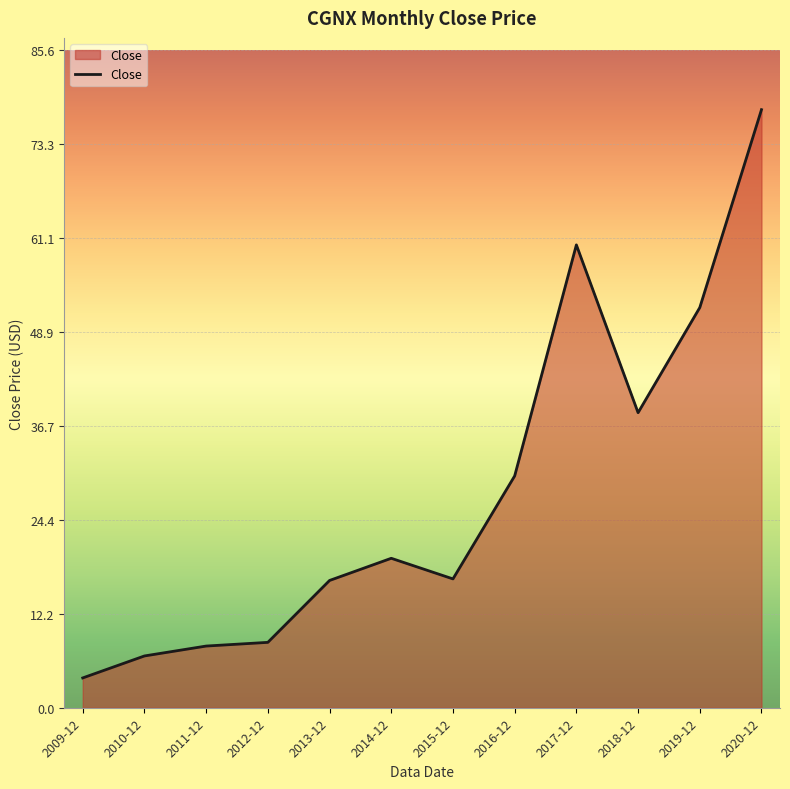

Count the number of values greater than 19.

6